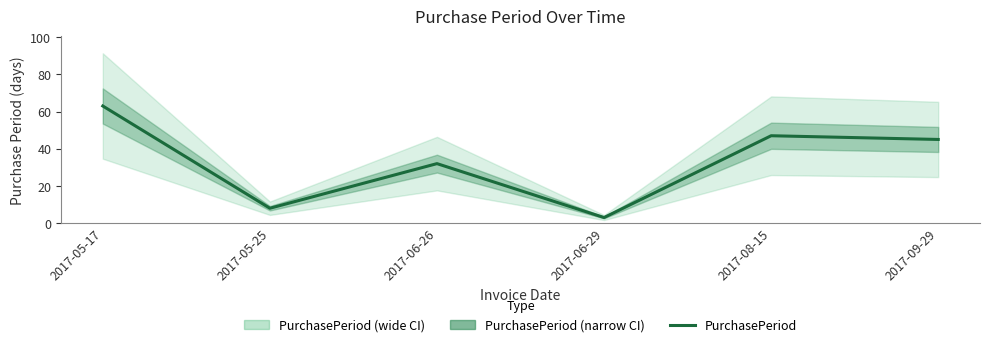

What is the ratio of the value at 2017-05-25 to the value at 2017-08-15?

0.2